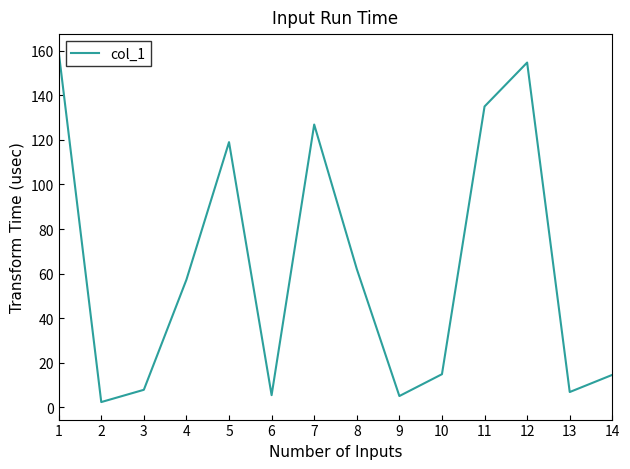

What is the difference between the values at 14 and 6?

9.1